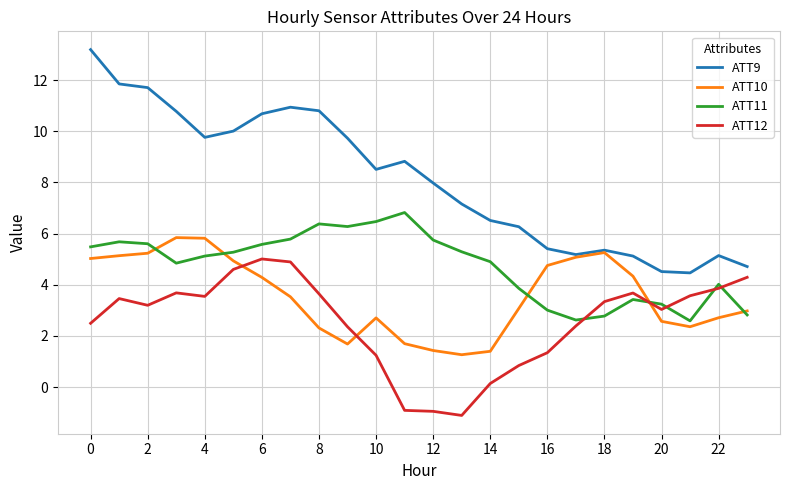

Which series has the widest spread of values?

ATT9